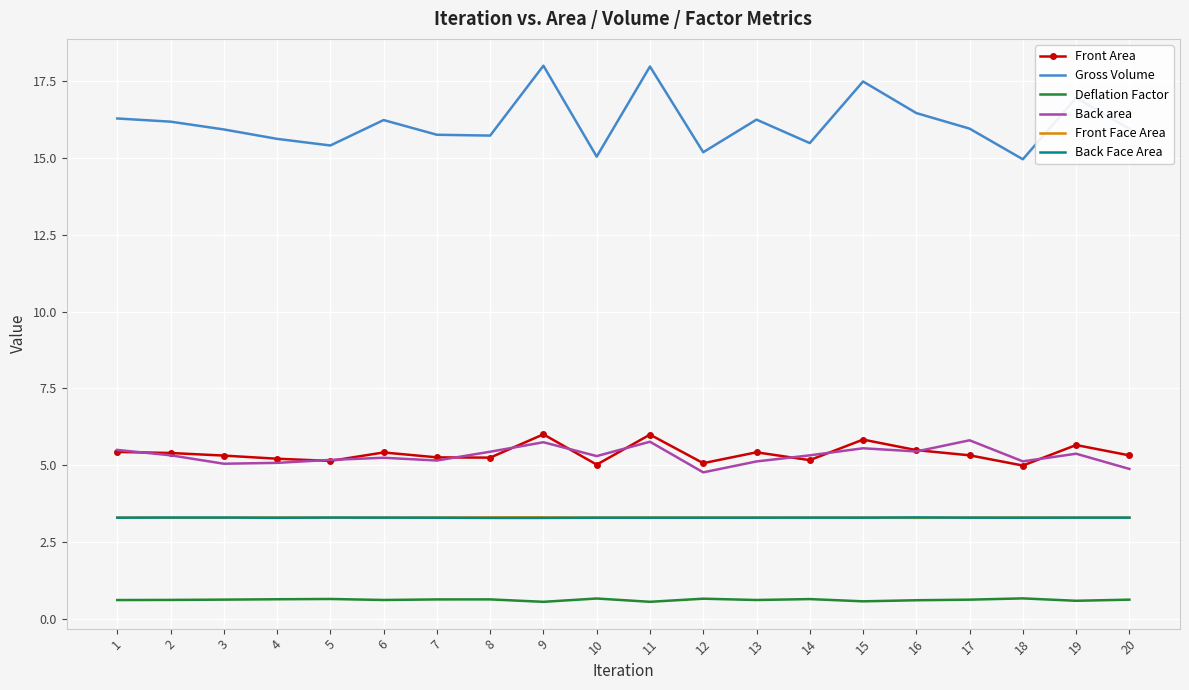

Is the value of Gross Volume at 15 greater than the value of Front Area at 19?

Yes